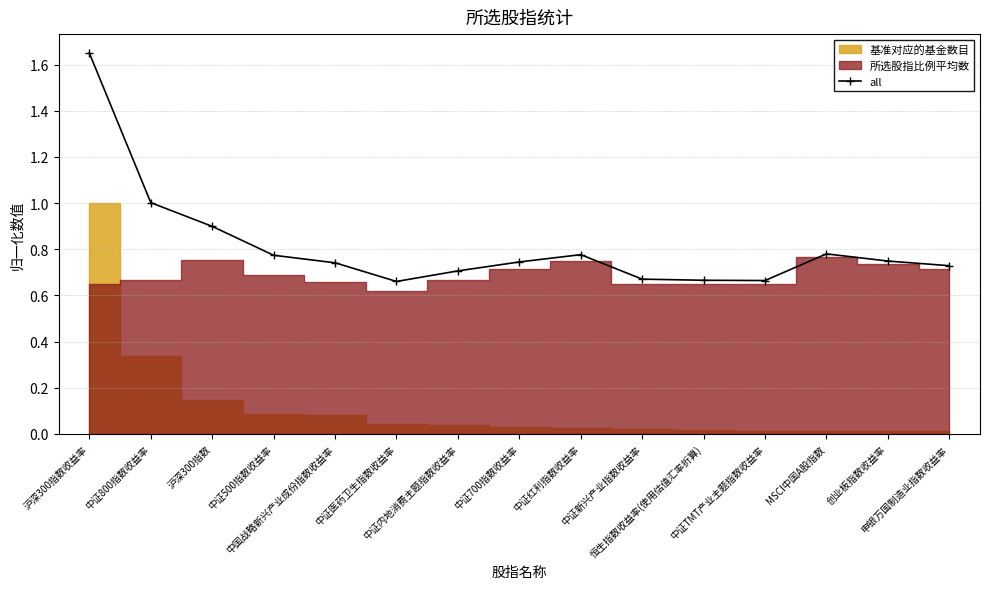

Read the value at 中证500指数收益率.

0.8